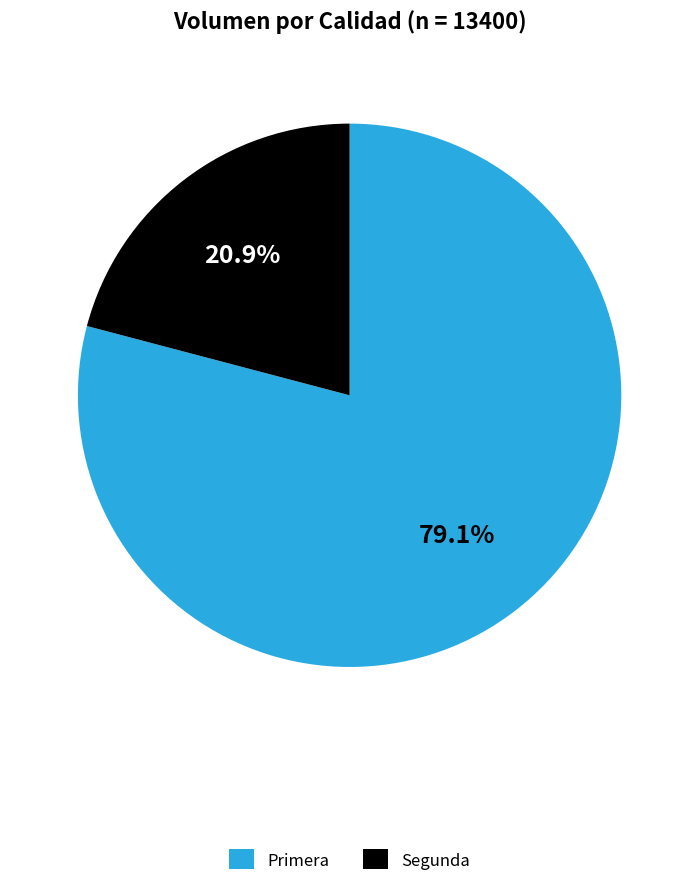

Which category has the biggest portion of the pie?

Primera